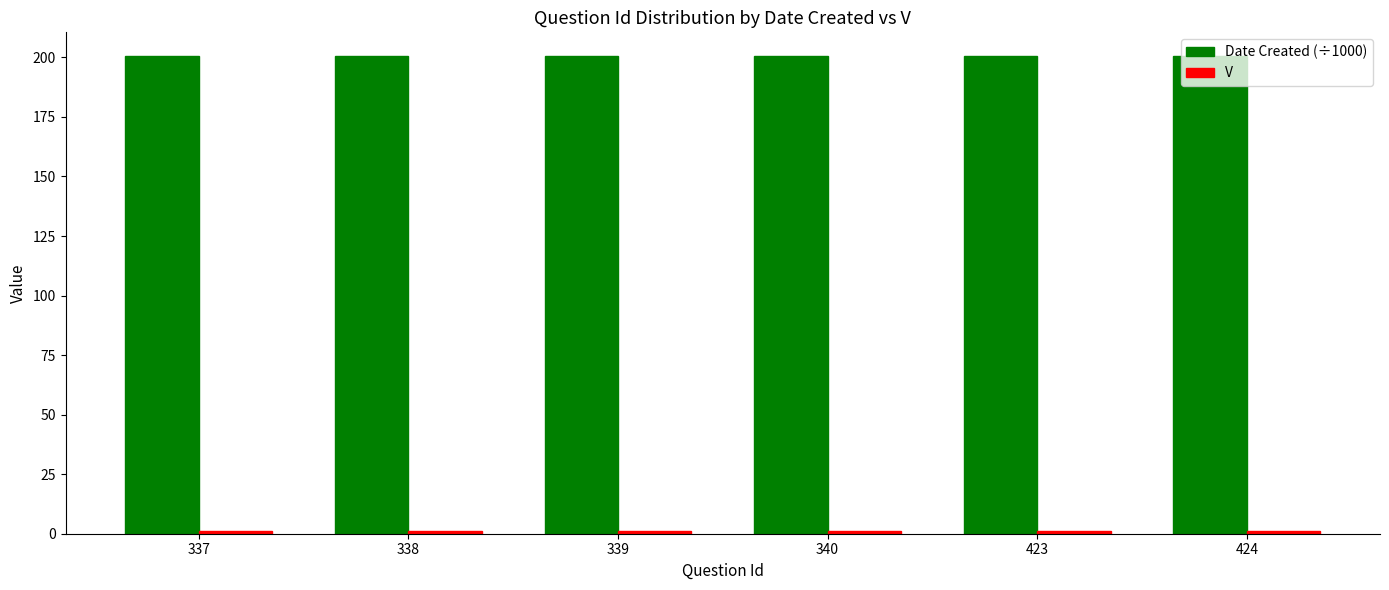

What is the total value across all series at 424?

201.5